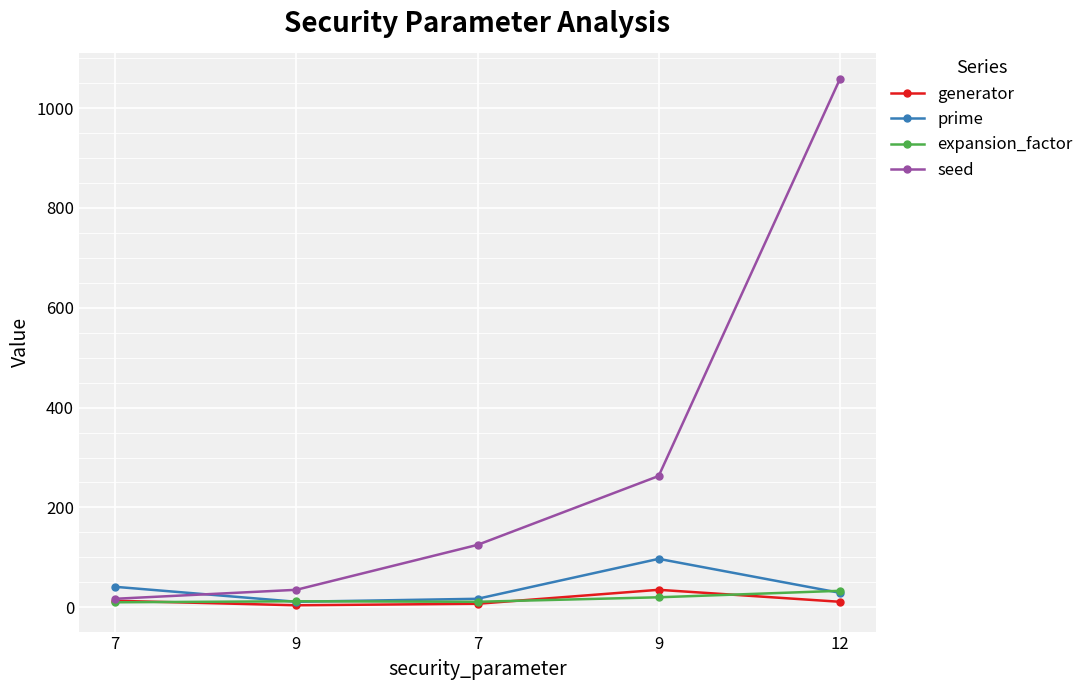

What are all the series names shown in the legend?

generator, prime, expansion_factor, seed